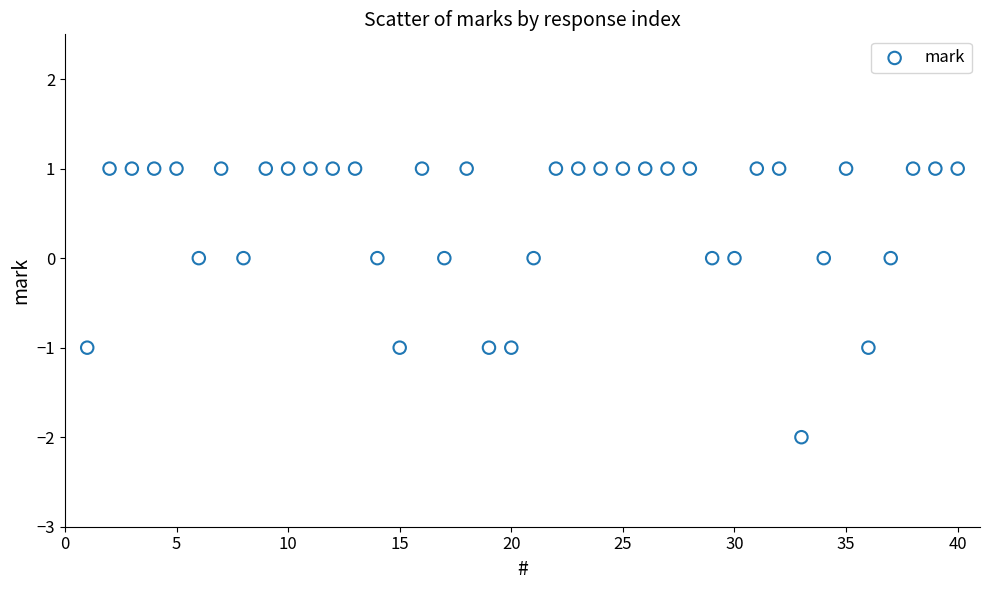

What is the range of Y values (max minus min)?

3